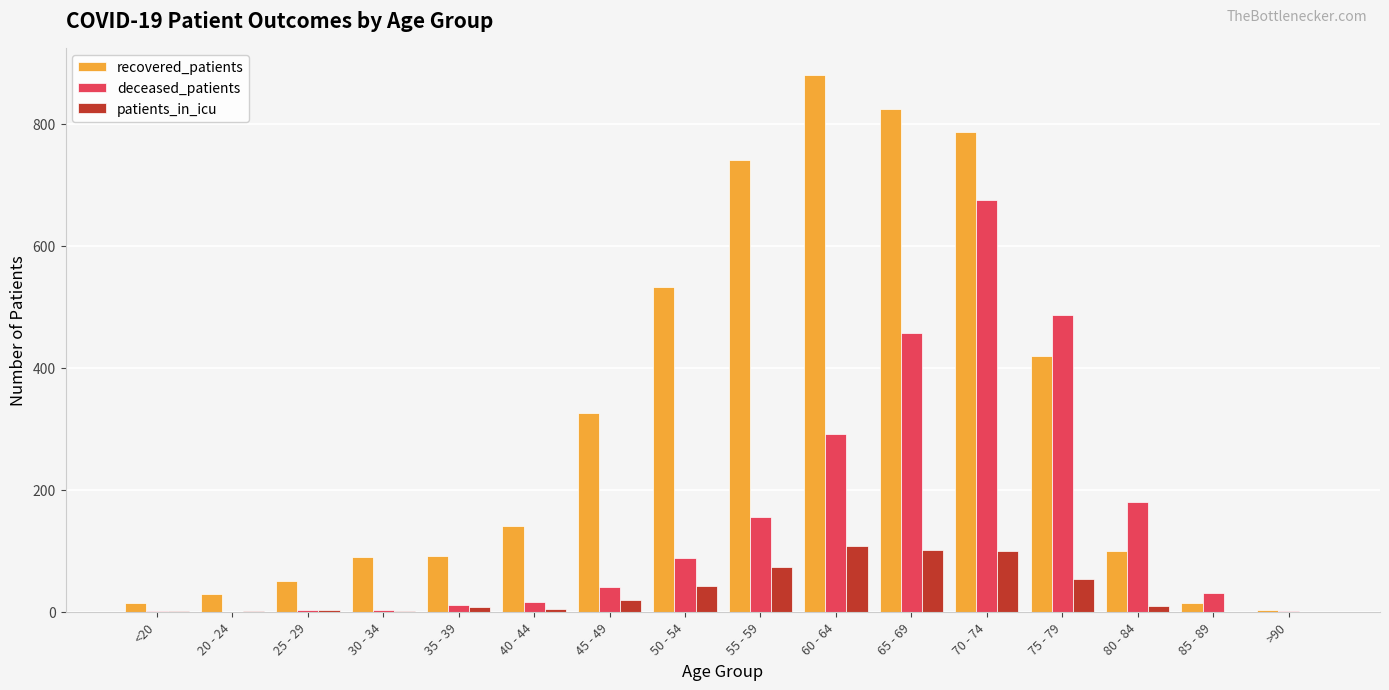

The value of patients_in_icu at >90 is 0. True or false?

True